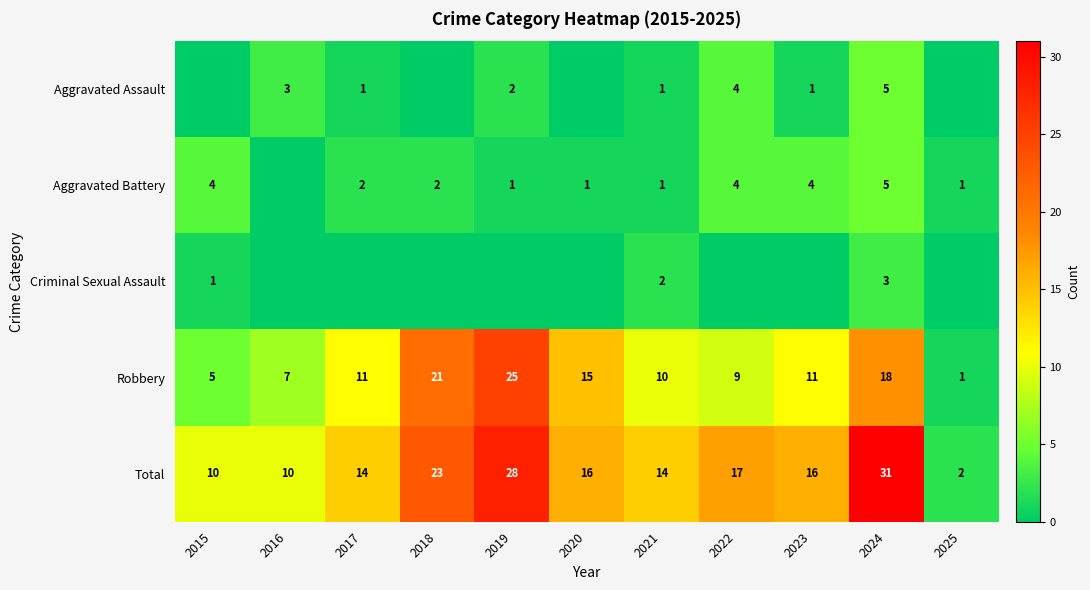

Count the Total values in the range 10 to 23.

8